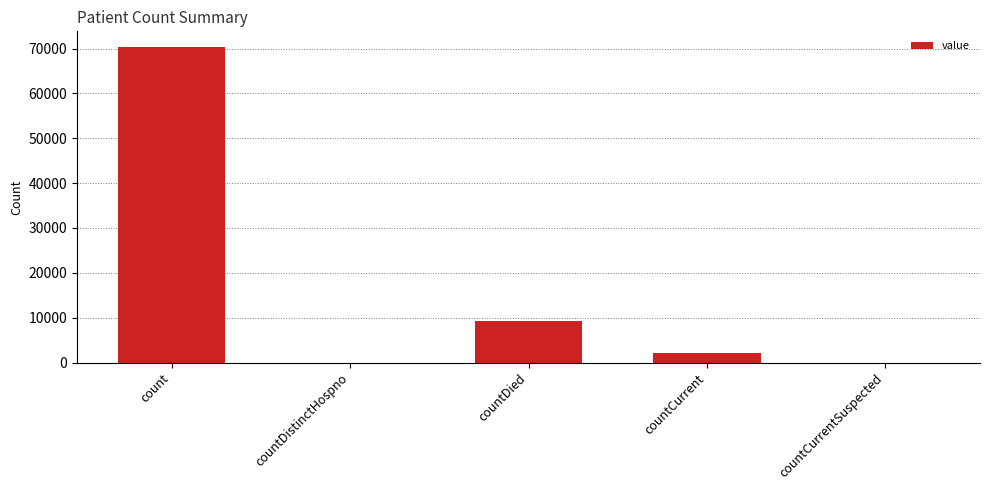

Reading right to left, transcribe all the data shown in this chart.

countCurrentSuspected=0	countCurrent=2176	countDied=9216	countDistinctHospno=0	count=70326